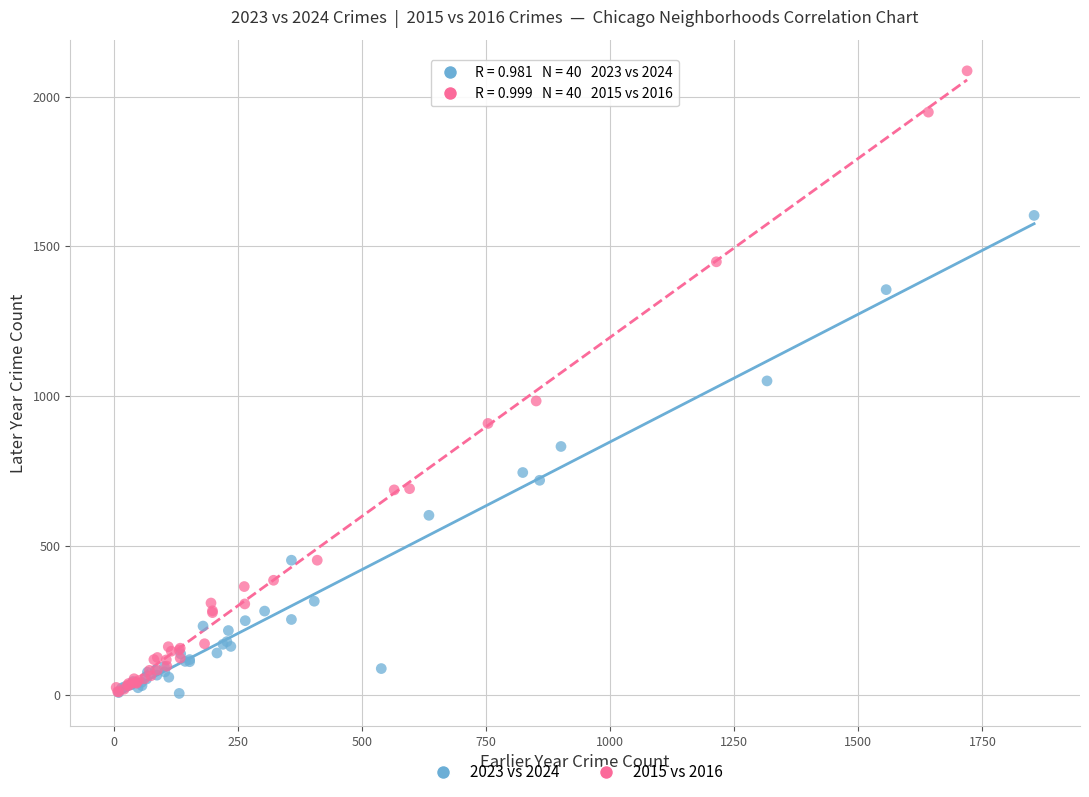

Which series has the widest spread of Y values?

2015 vs 2016